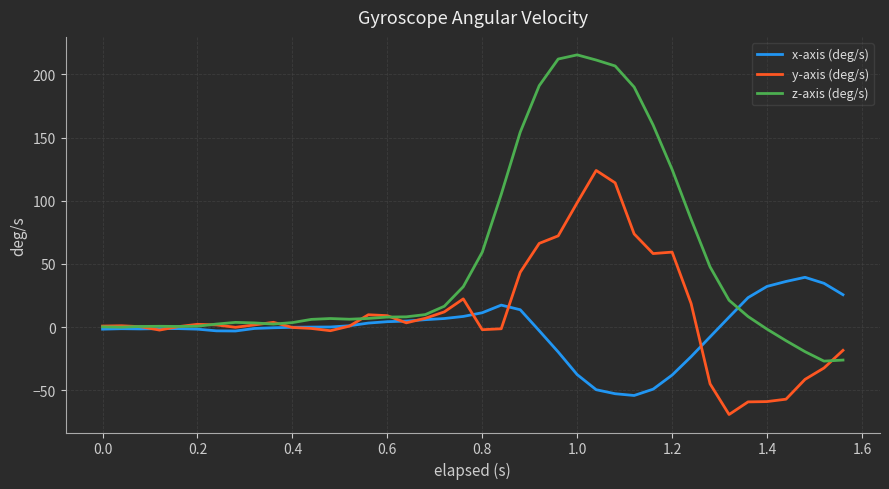

List the series in order of their peak value, highest first.

z-axis (deg/s), y-axis (deg/s), x-axis (deg/s)